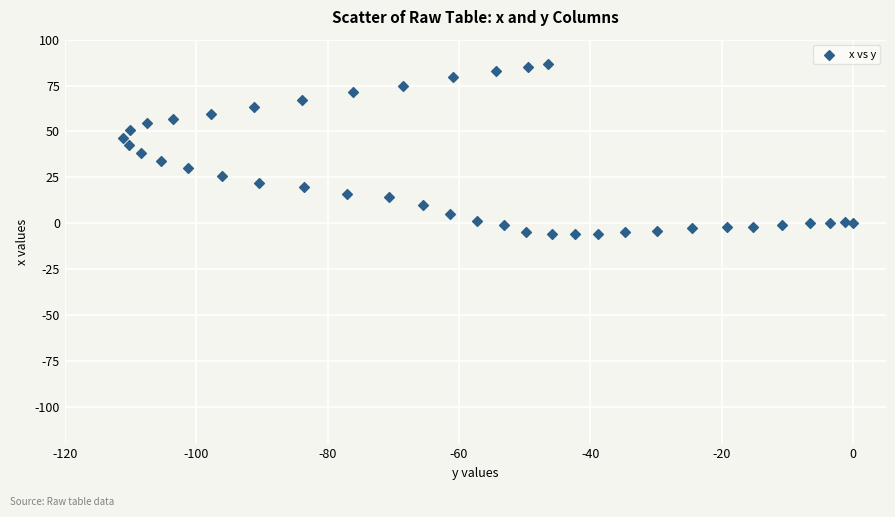

What is the range of X values (max minus min)?

111.2